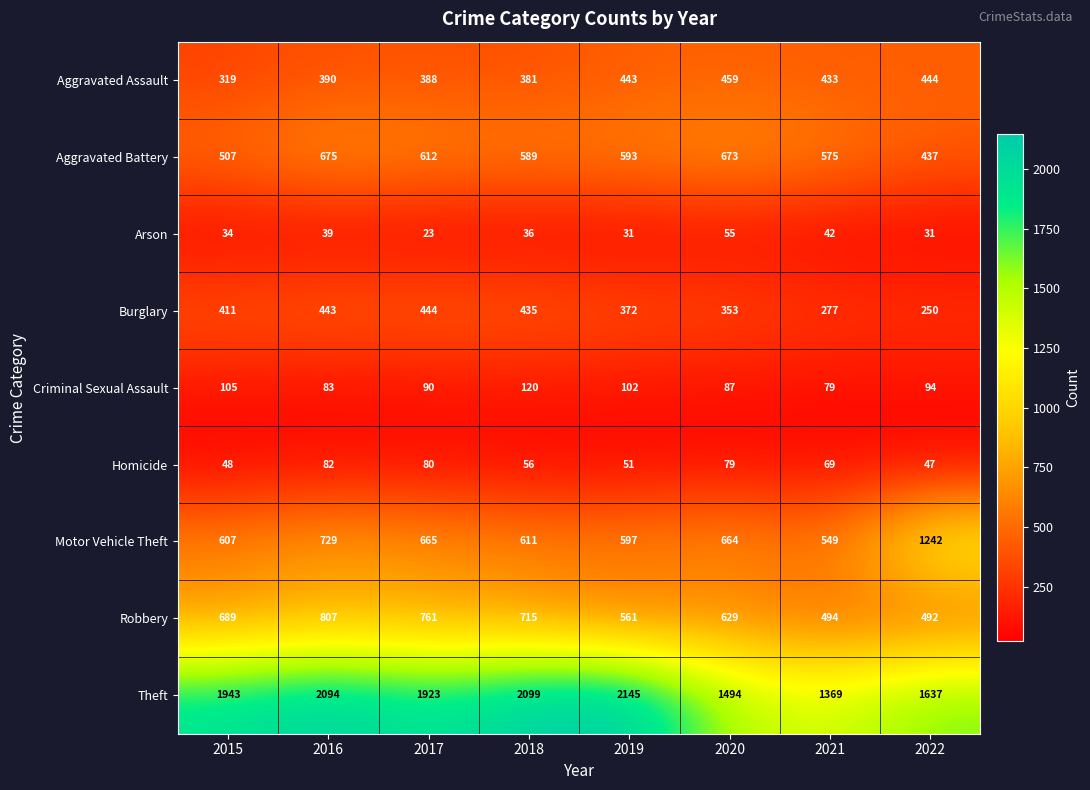

At how many categories does at least one series exceed 770?

8